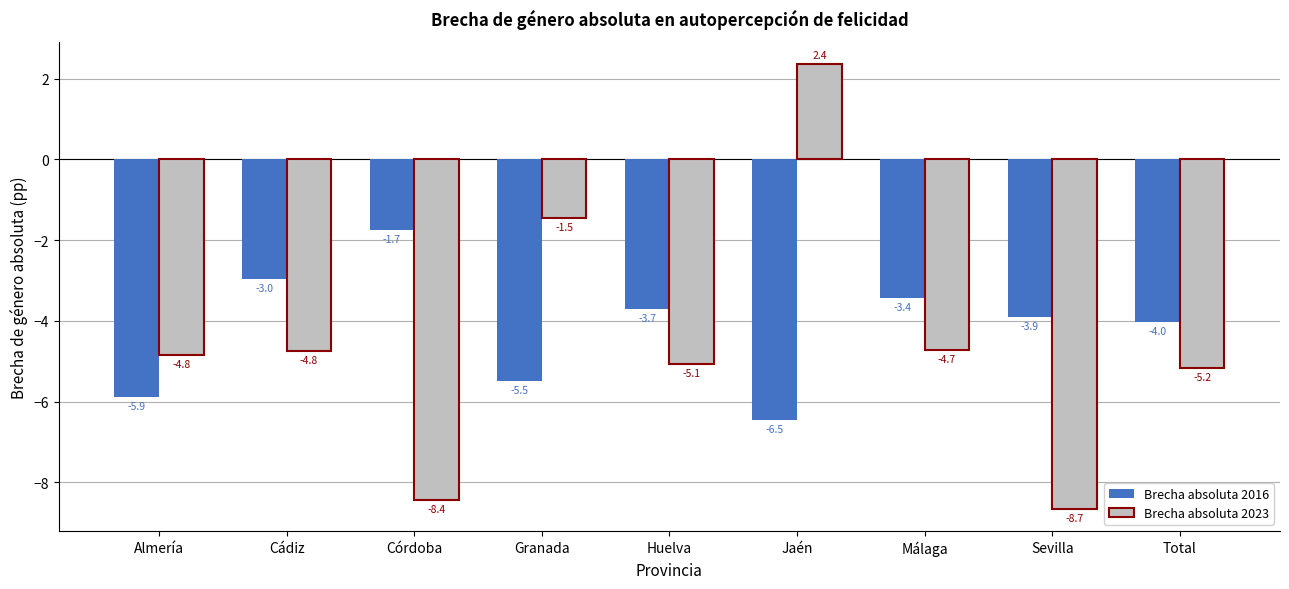

What is the label of the 7th bar from the right?

Córdoba